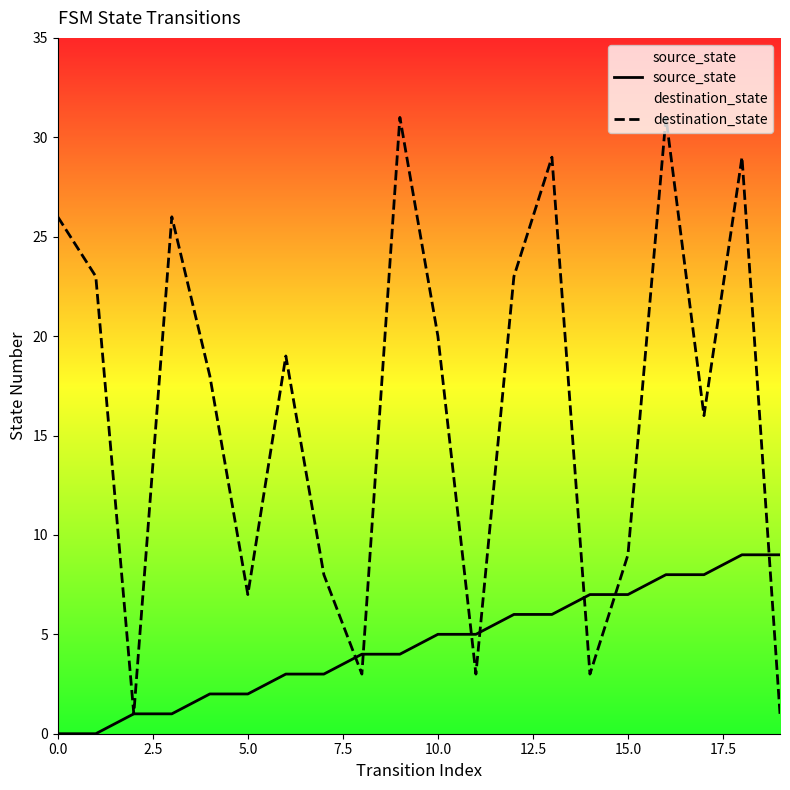

What is the maximum value for destination_state?

31